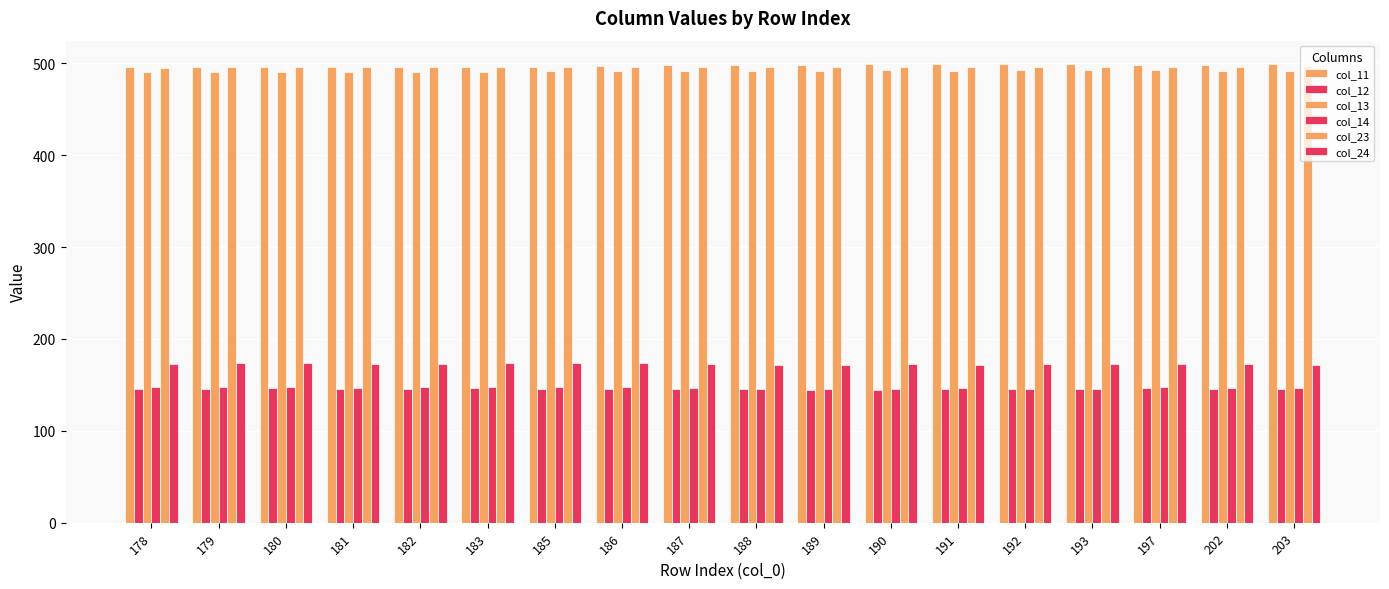

How many values in the col_14 series exceed 146?

14